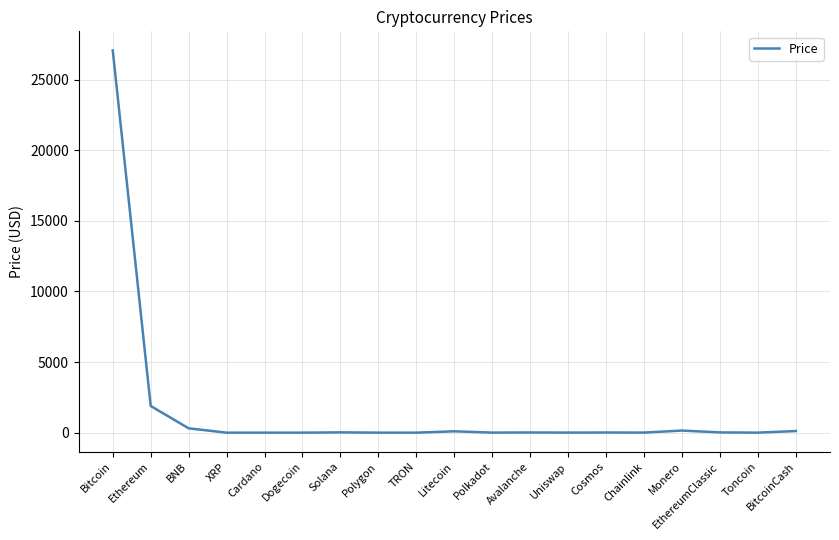

Between Bitcoin and Litecoin, which is larger?

Bitcoin